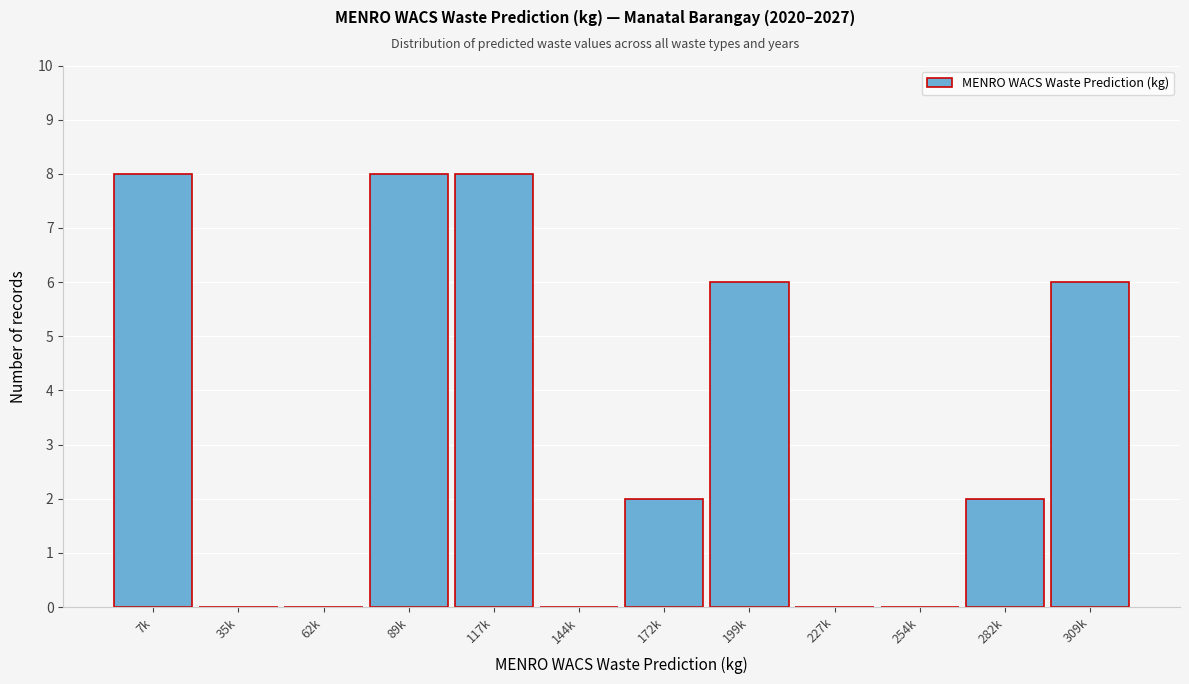

Reading right to left, what are all the values shown in this chart?

309k=6	282k=2	254k=0	227k=0	199k=6	172k=2	144k=0	117k=8	89k=8	62k=0	35k=0	7k=8